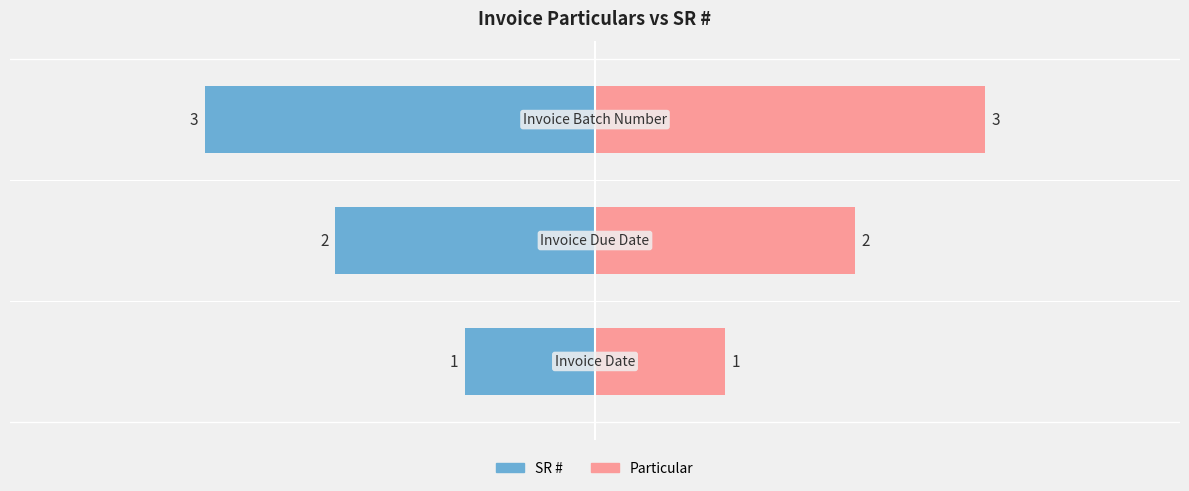

At which category does the chart reach its peak across all series?

Invoice Batch Number